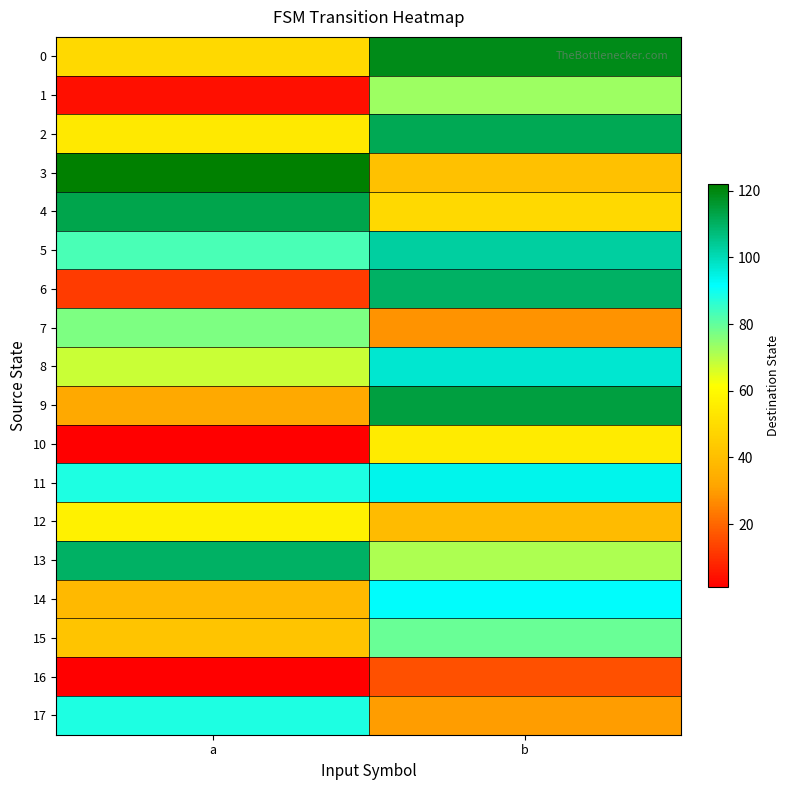

True or false: 15 has a value of 55 at a.

False